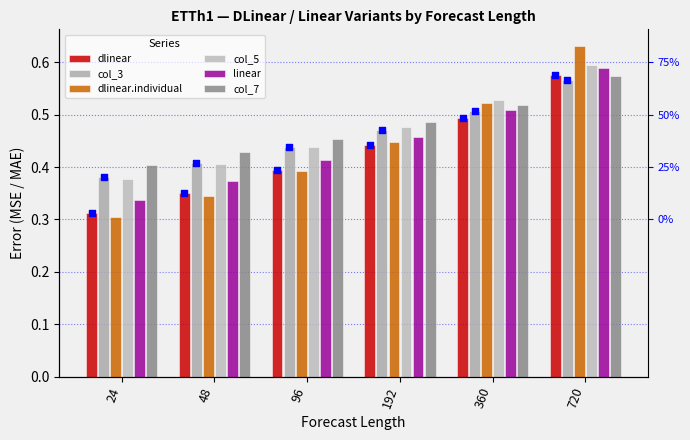

What are all the series names shown in the legend?

dlinear, col_3, dlinear.individual, col_5, linear, col_7